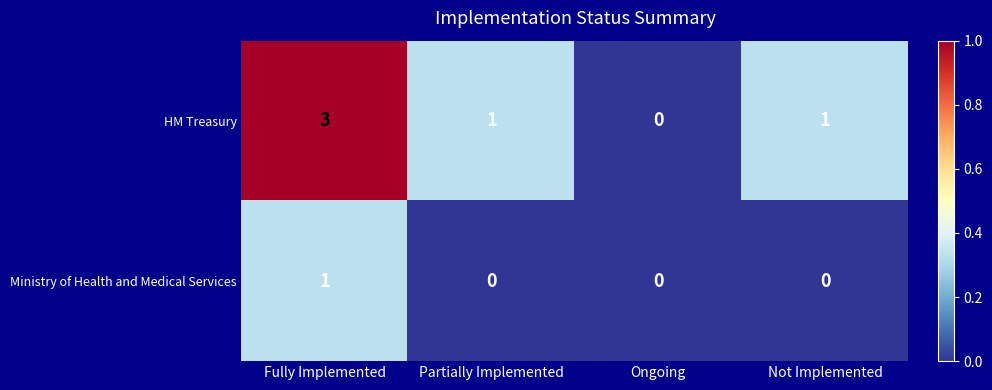

True or false: Ministry of Health and Medical Services has a value of -1 at Partially Implemented.

False